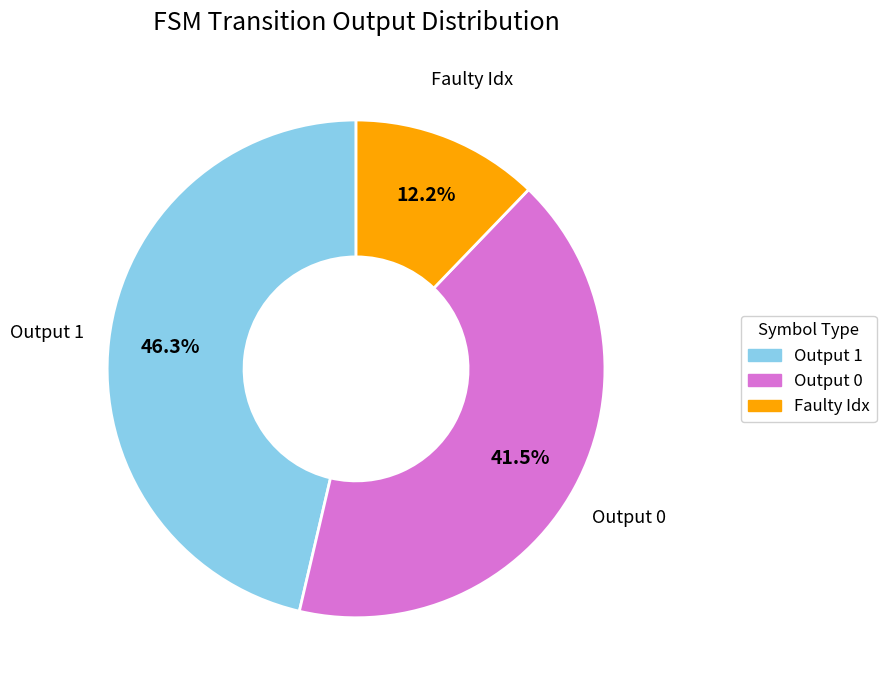

Does any single category account for the majority?

No